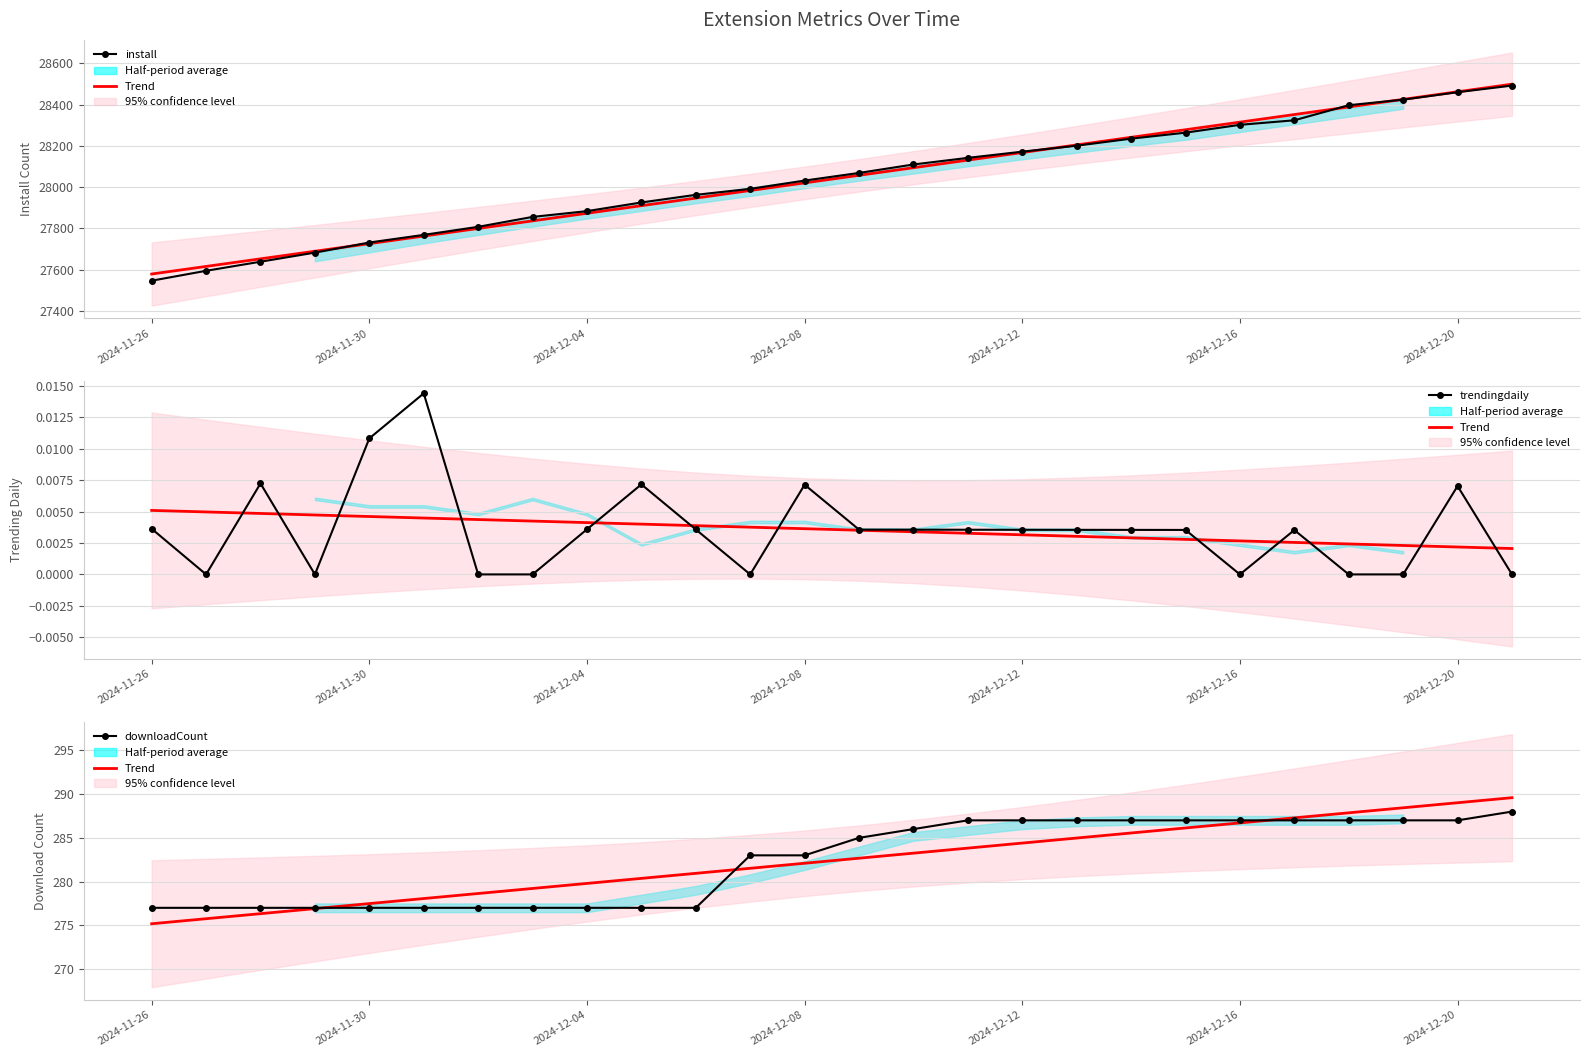

True or false: trendingdaily and downloadCount cross at least once.

False